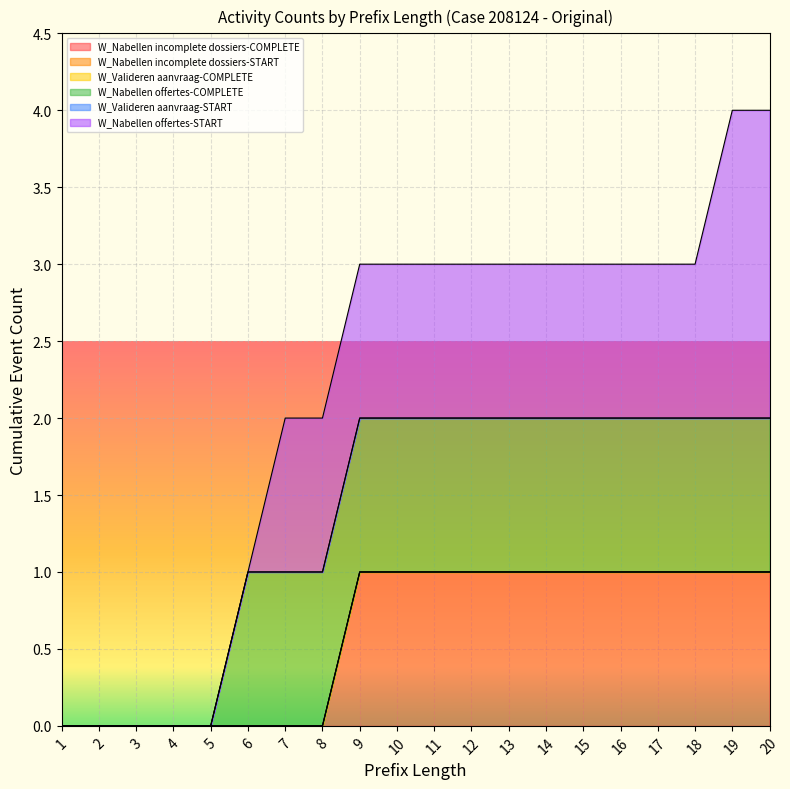

True or false: W_Valideren aanvraag-START and W_Nabellen offertes-START intersect in this chart.

False